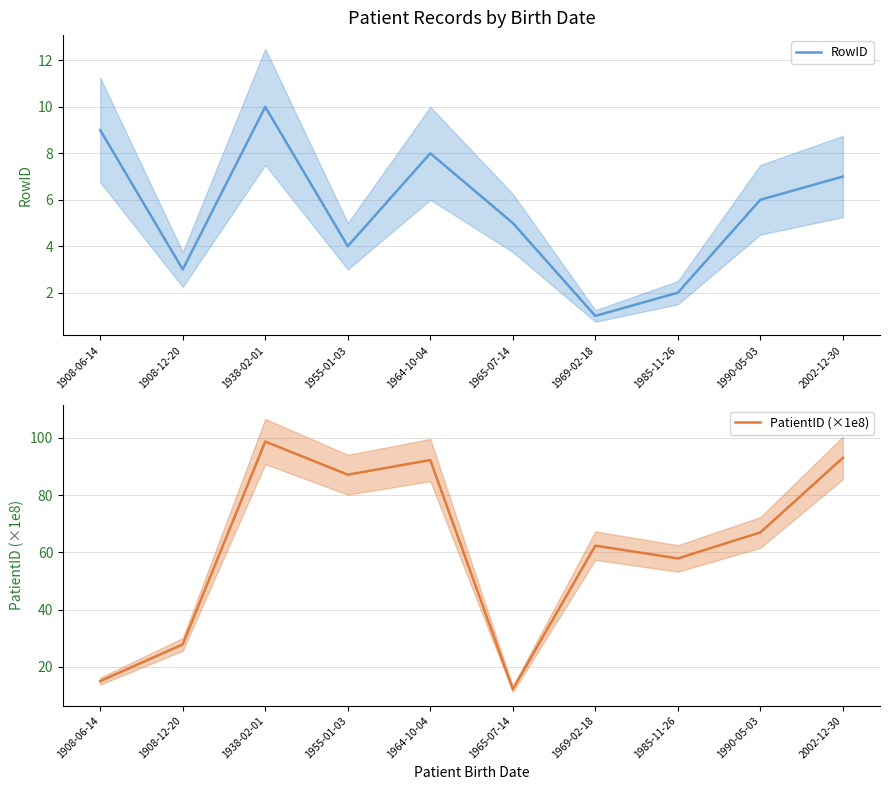

Reading left to right, what are all the values shown in this chart?

RowID: 9.0	3.0	10.0	4.0	8.0	5.0	1.0	2.0	6.0	7.0
PatientID (×1e8): 15.1	27.9	98.7	87.1	92.2	12.3	62.4	57.9	67.0	93.0